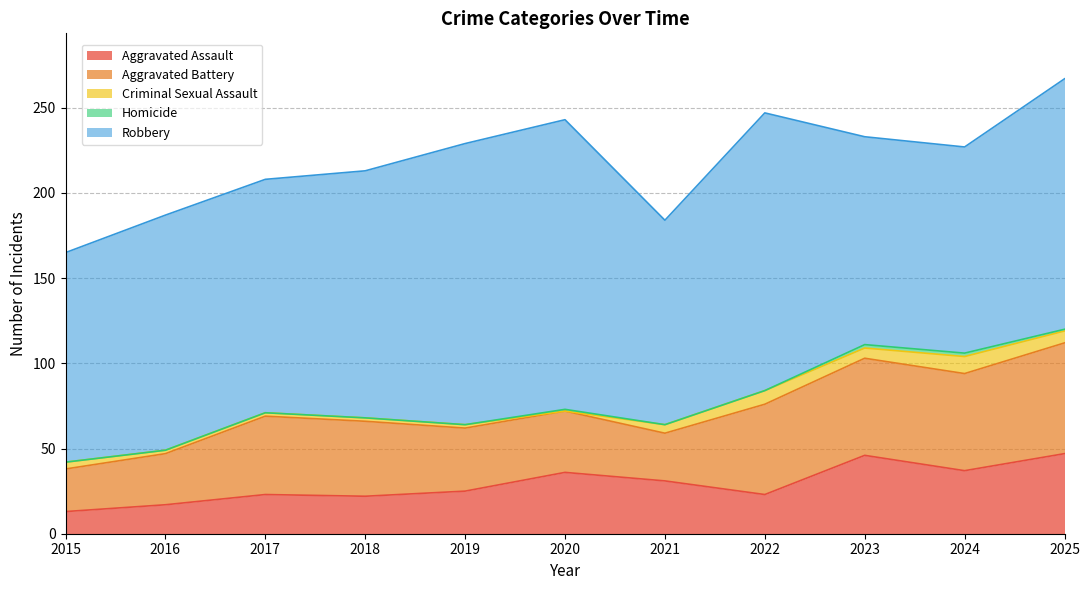

What is the minimum value for Aggravated Battery?

25